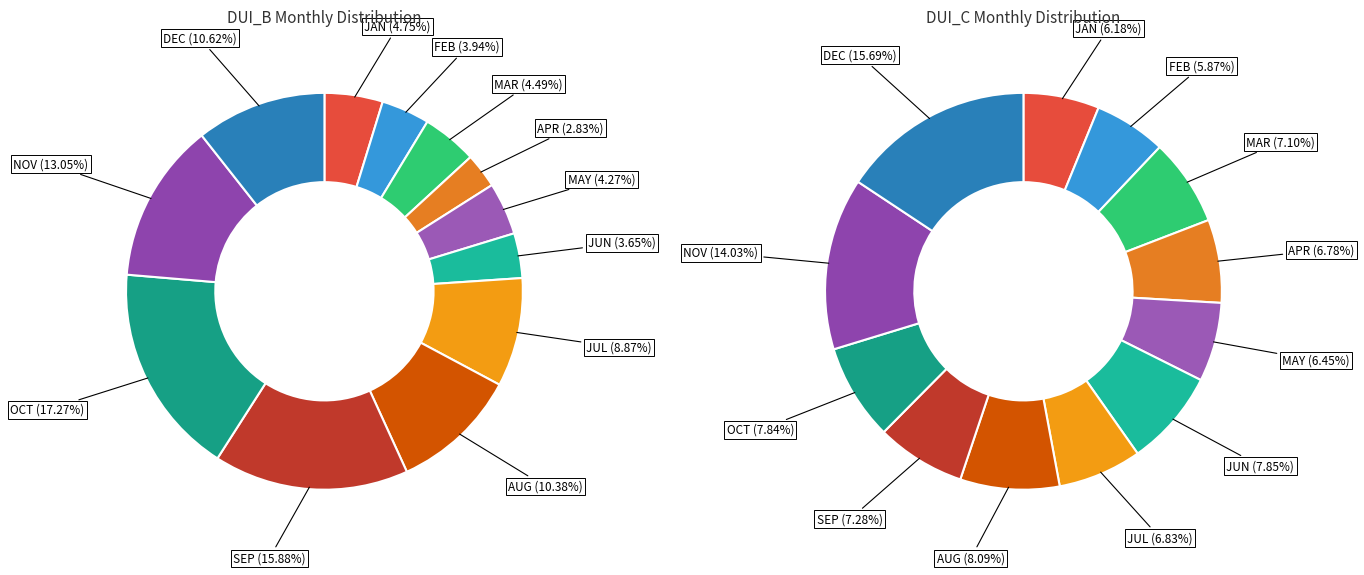

How many slices are in this pie chart?

12